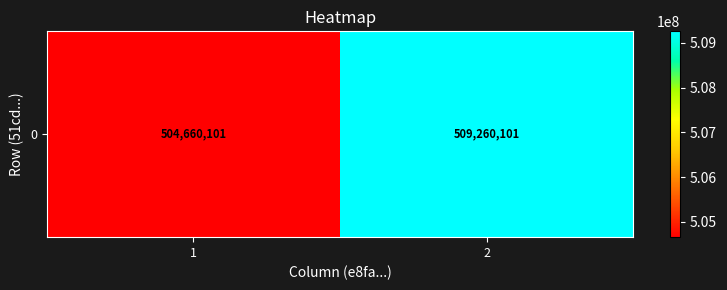

List the labels in order of value, largest first.

2, 1